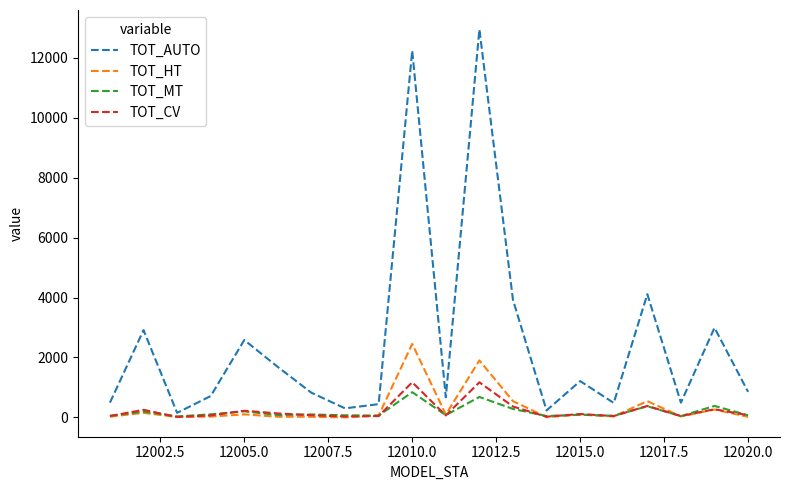

What is the maximum value shown in the chart?

12950